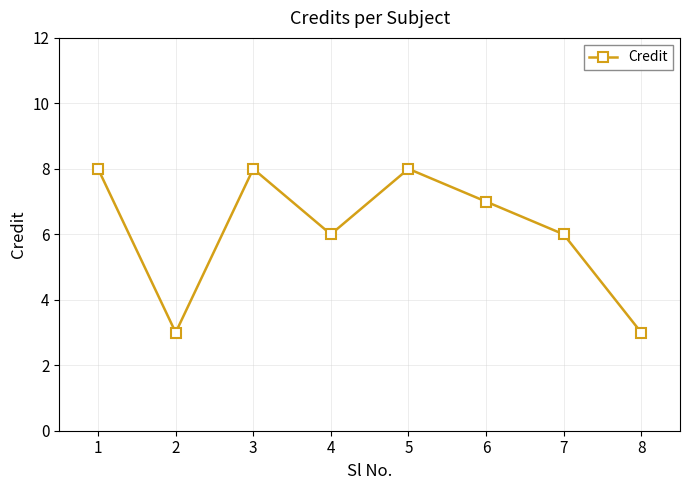

What is the difference between the values at 4 and 8?

3